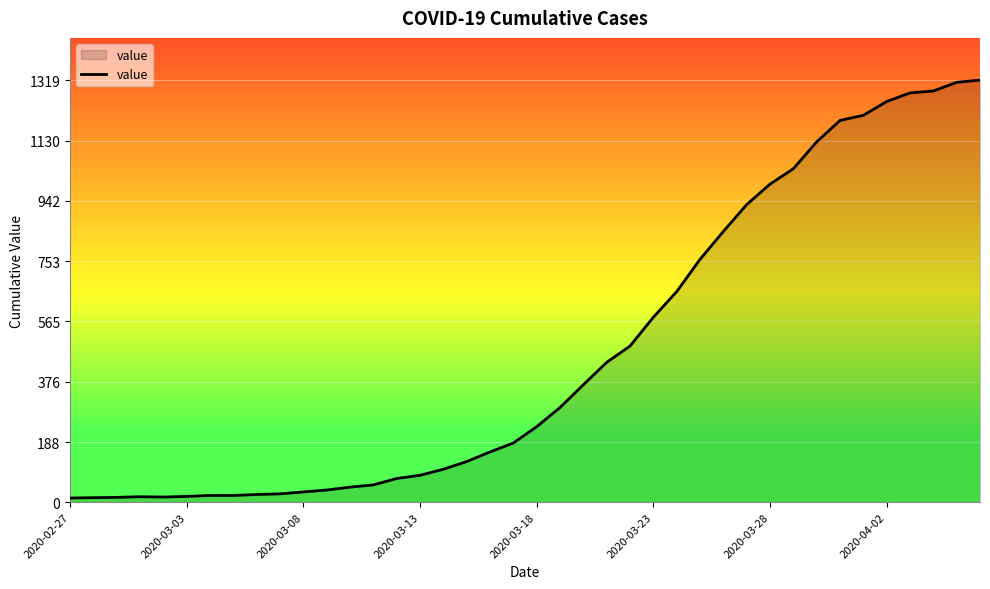

What is the maximum value shown in the chart?

1319